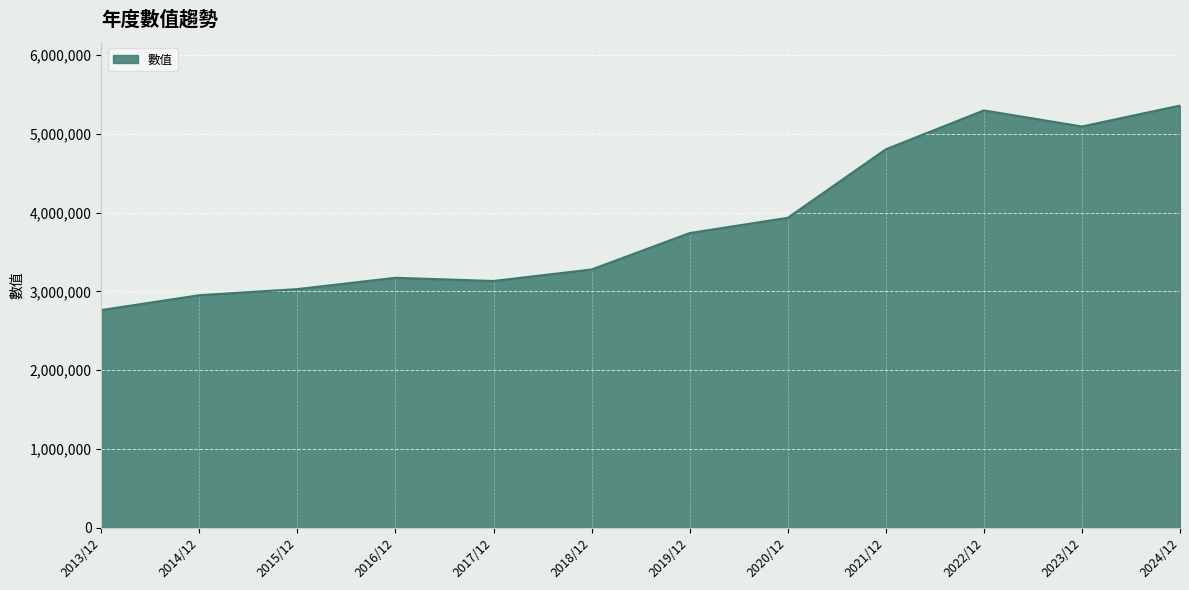

Approximately how many times larger is the value at 2014/12 compared to 2017/12?

0.9